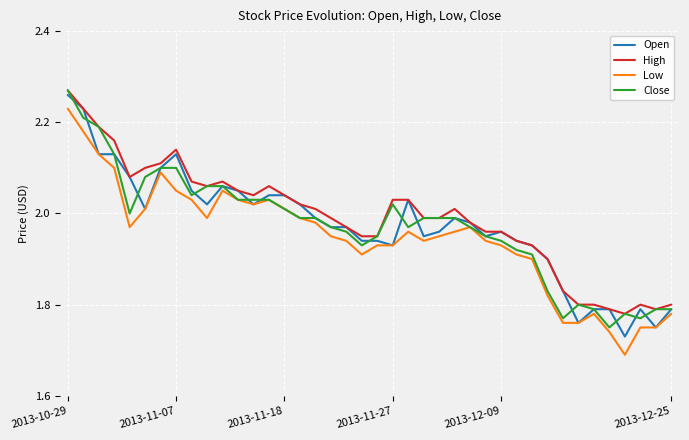

True or false: High has more than 1 interior local peaks.

True